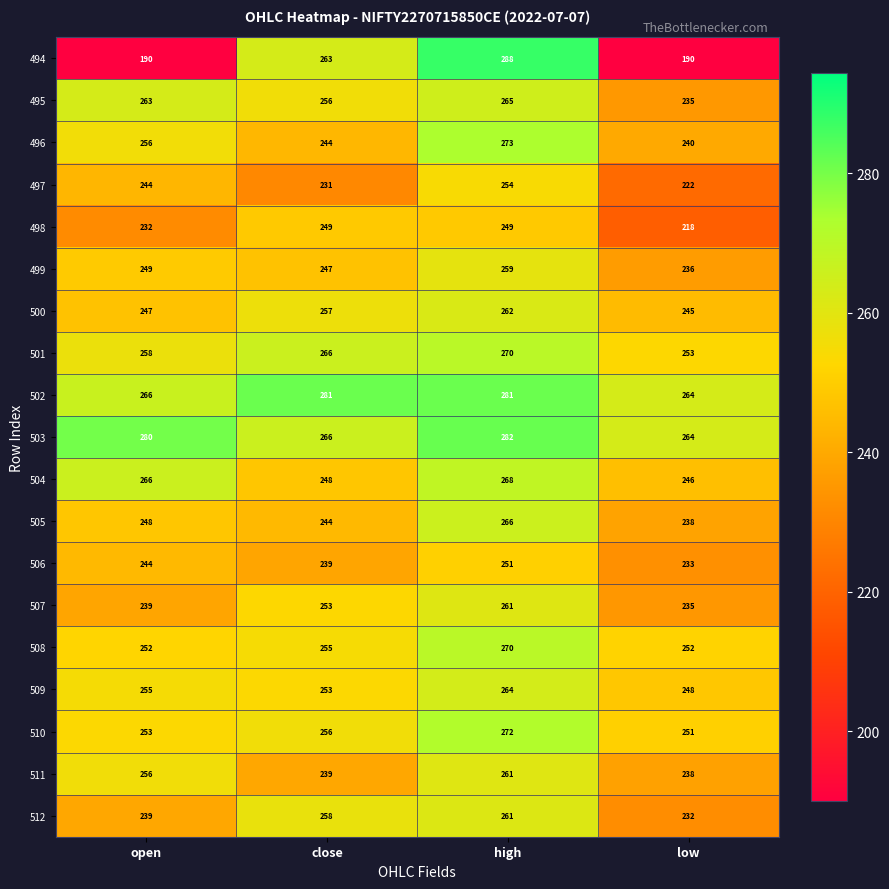

Where is 496 nearest to the value 256?

open